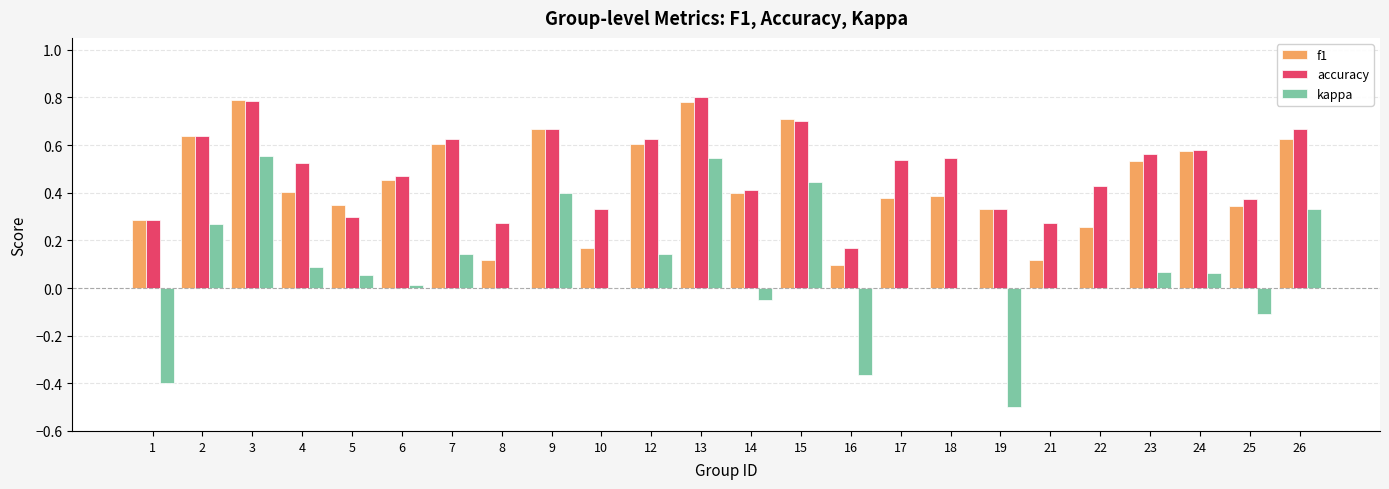

How many categories are shown in the chart?

24